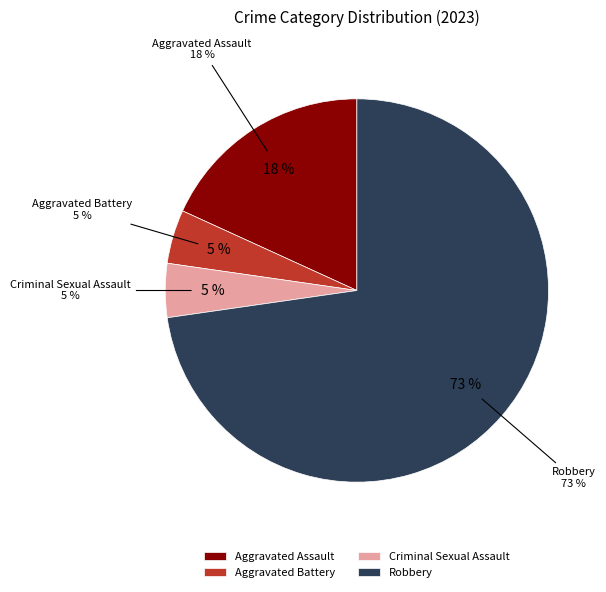

Count the number of slices in the pie.

4